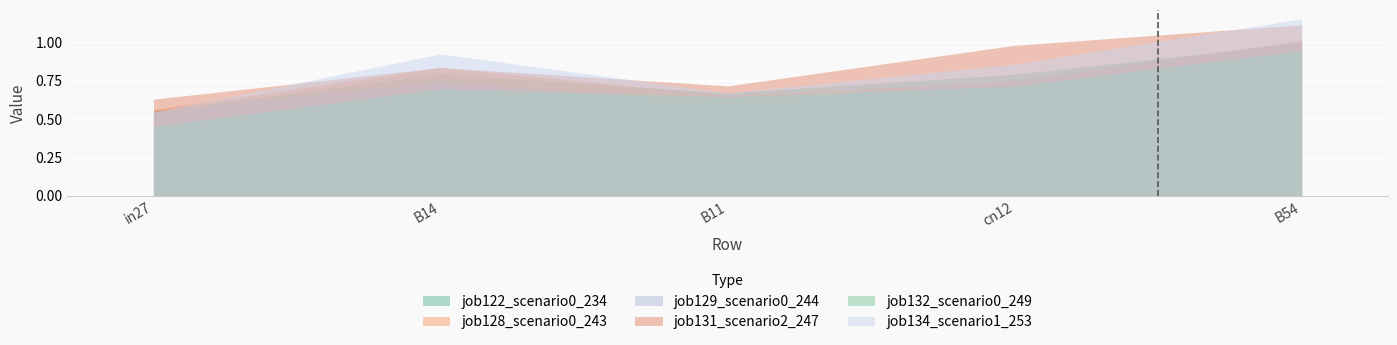

Reading left to right, what are all the values shown in this chart?

job122_scenario0_234: in27=0.6	B14=0.8	B11=0.7	cn12=0.8	B54=1.0
job128_scenario0_243: in27=0.6	B14=0.8	B11=0.7	cn12=0.7	B54=1.0
job129_scenario0_244: in27=0.5	B14=0.7	B11=0.6	cn12=0.8	B54=1.0
job131_scenario2_247: in27=0.6	B14=0.8	B11=0.7	cn12=1.0	B54=1.1
job132_scenario0_249: in27=0.5	B14=0.7	B11=0.6	cn12=0.7	B54=0.9
job134_scenario1_253: in27=0.5	B14=0.9	B11=0.7	cn12=0.9	B54=1.2